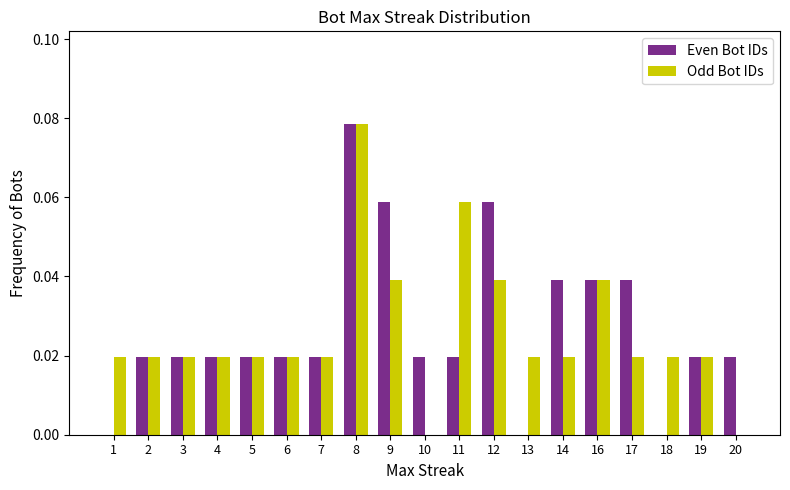

What is the sum of all Even Bot IDs values?

0.5